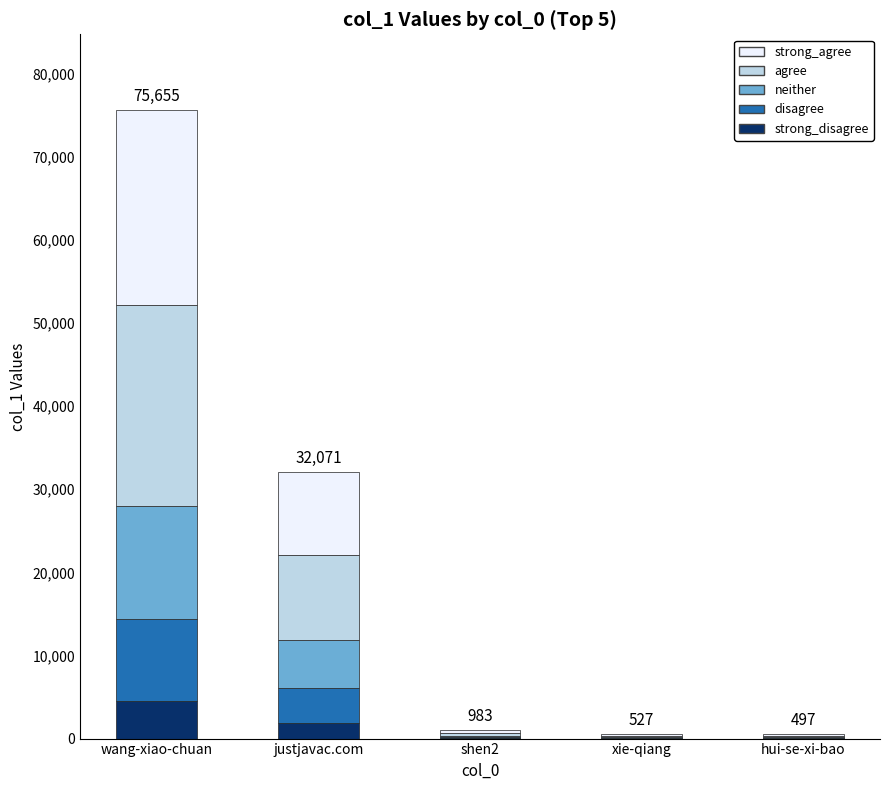

At which category is the sum across all series the highest?

wang-xiao-chuan